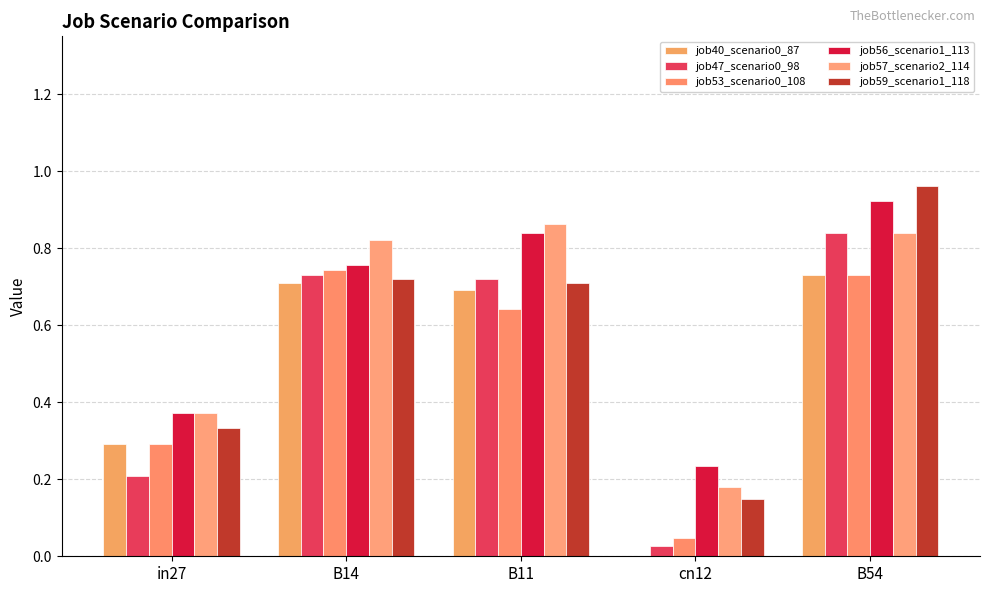

What is the difference between the maximum and second lowest values in the job59_scenario1_118 series?

0.6